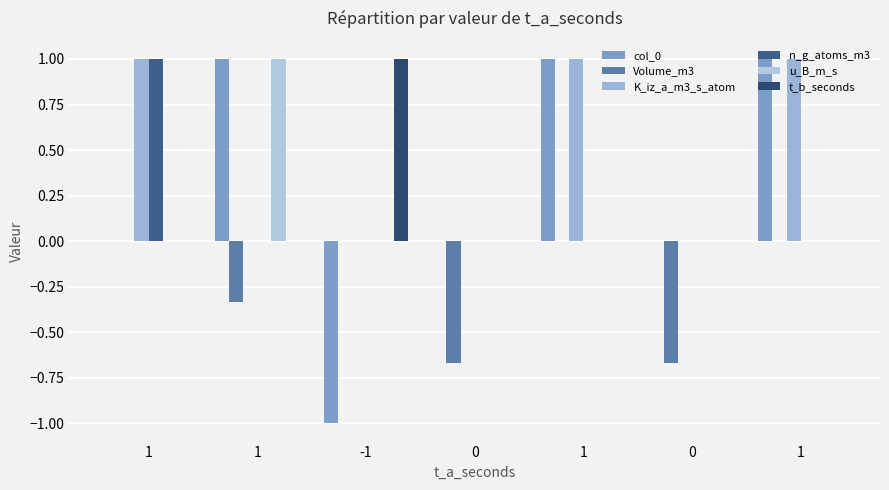

What is the average value of the K_iz_a_m3_s_atom series?

0.4